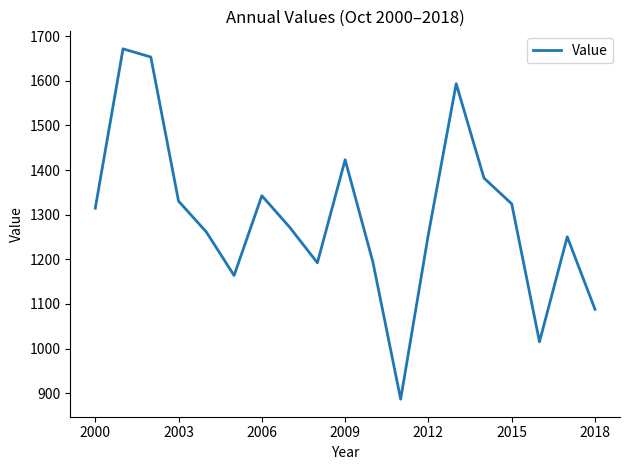

What is the smallest value displayed?

886.8